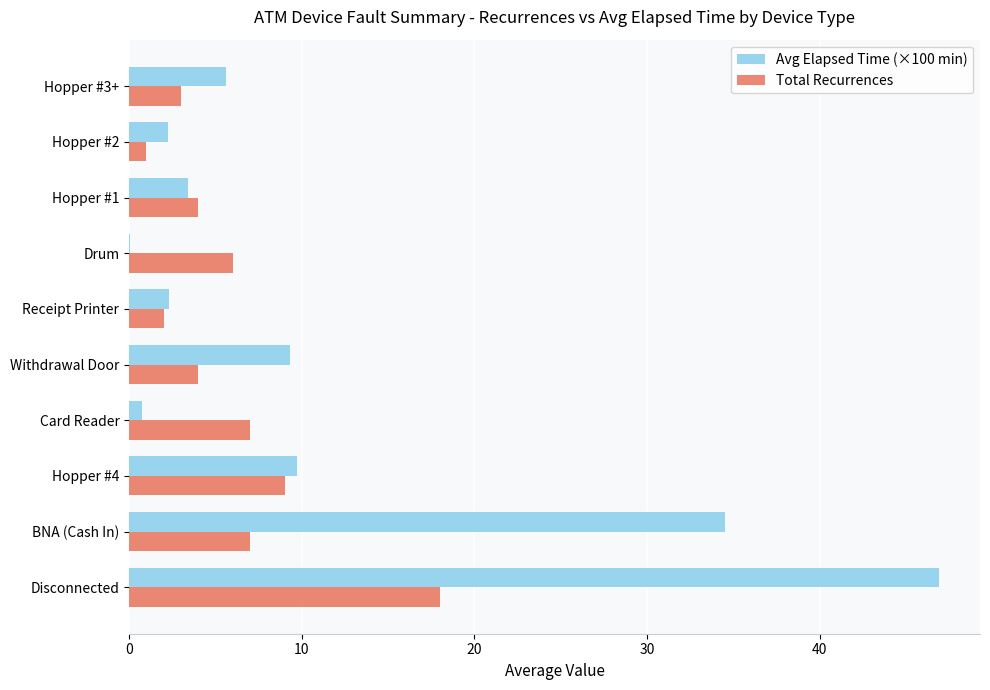

At which label is Avg Elapsed Time (×100 min) closest to 23?

BNA (Cash In)